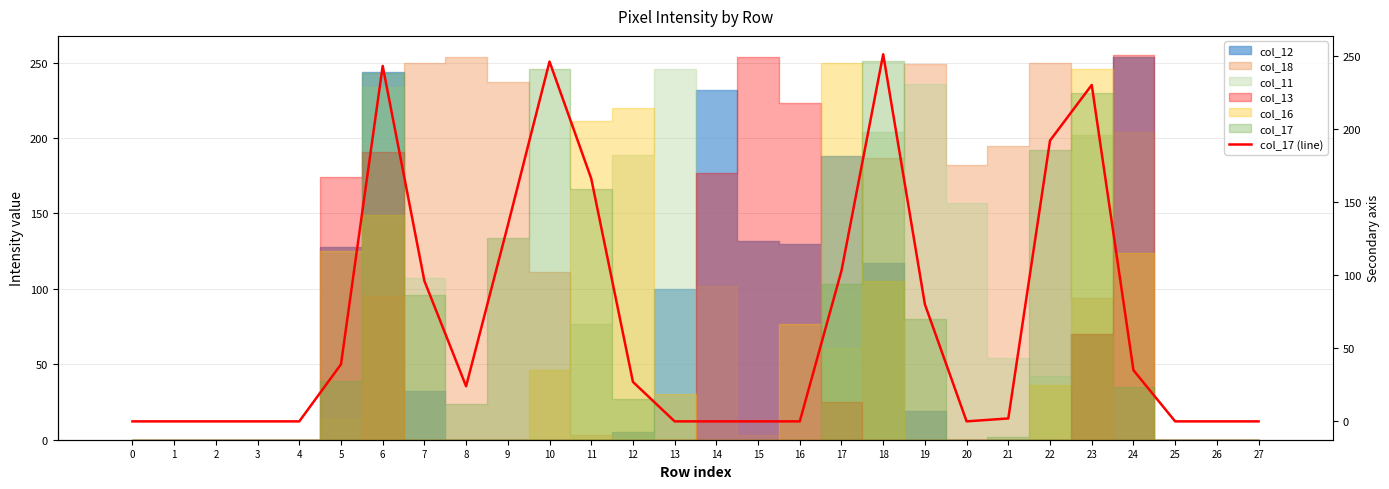

The value at 15 is 0. True or false?

True